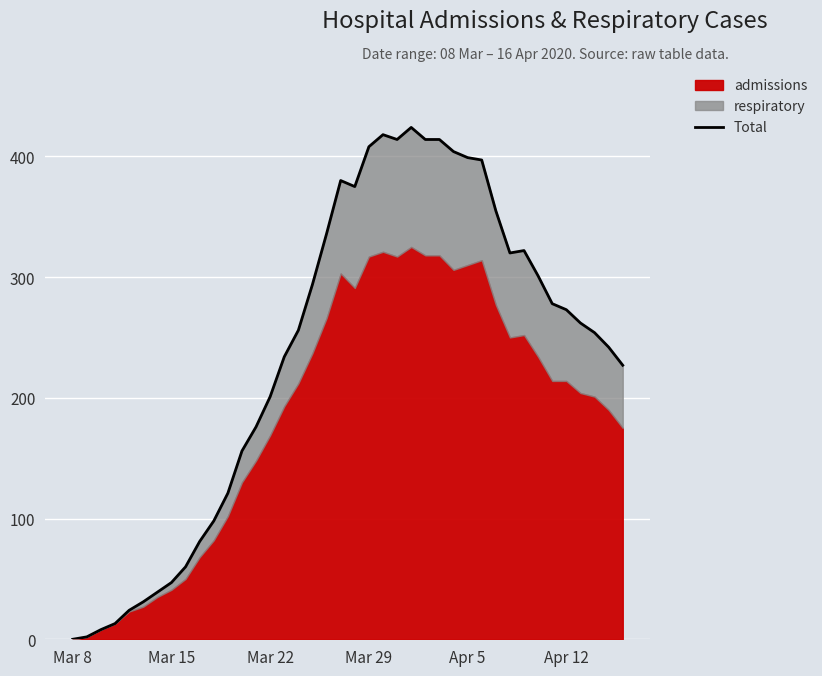

What is the difference between the maximum and second lowest values?

422